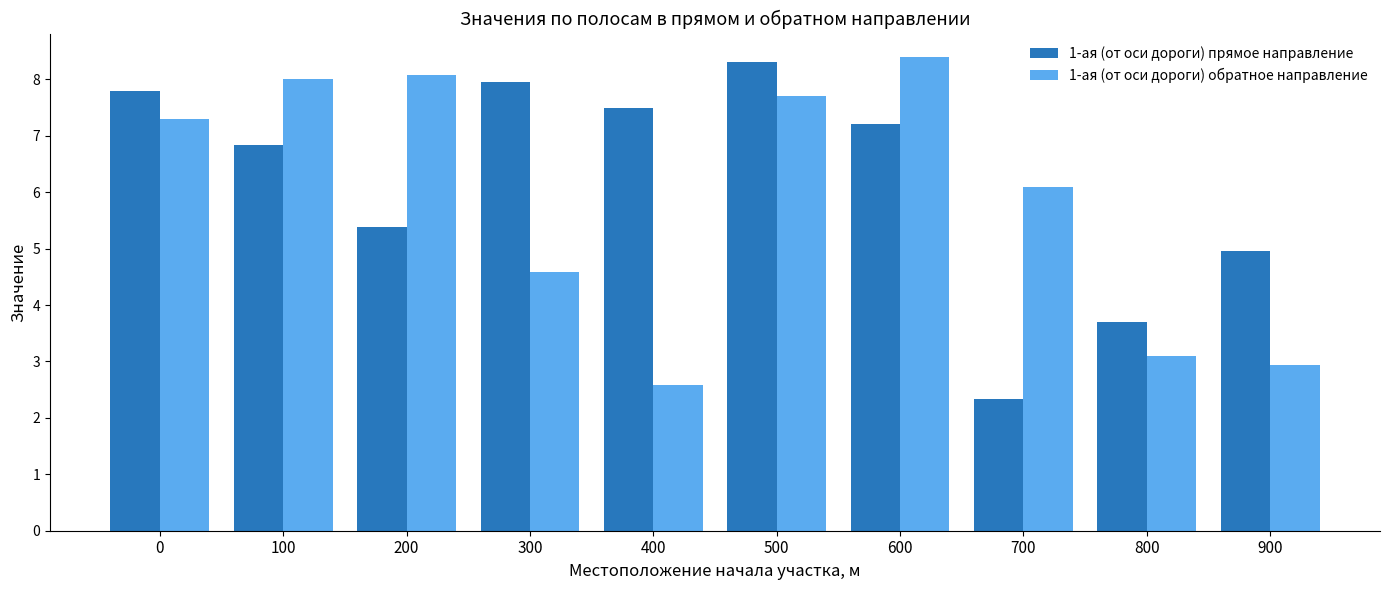

What is the value of the 1-ая (от оси дороги) обратное направление bar at the 8th from the left?

6.1